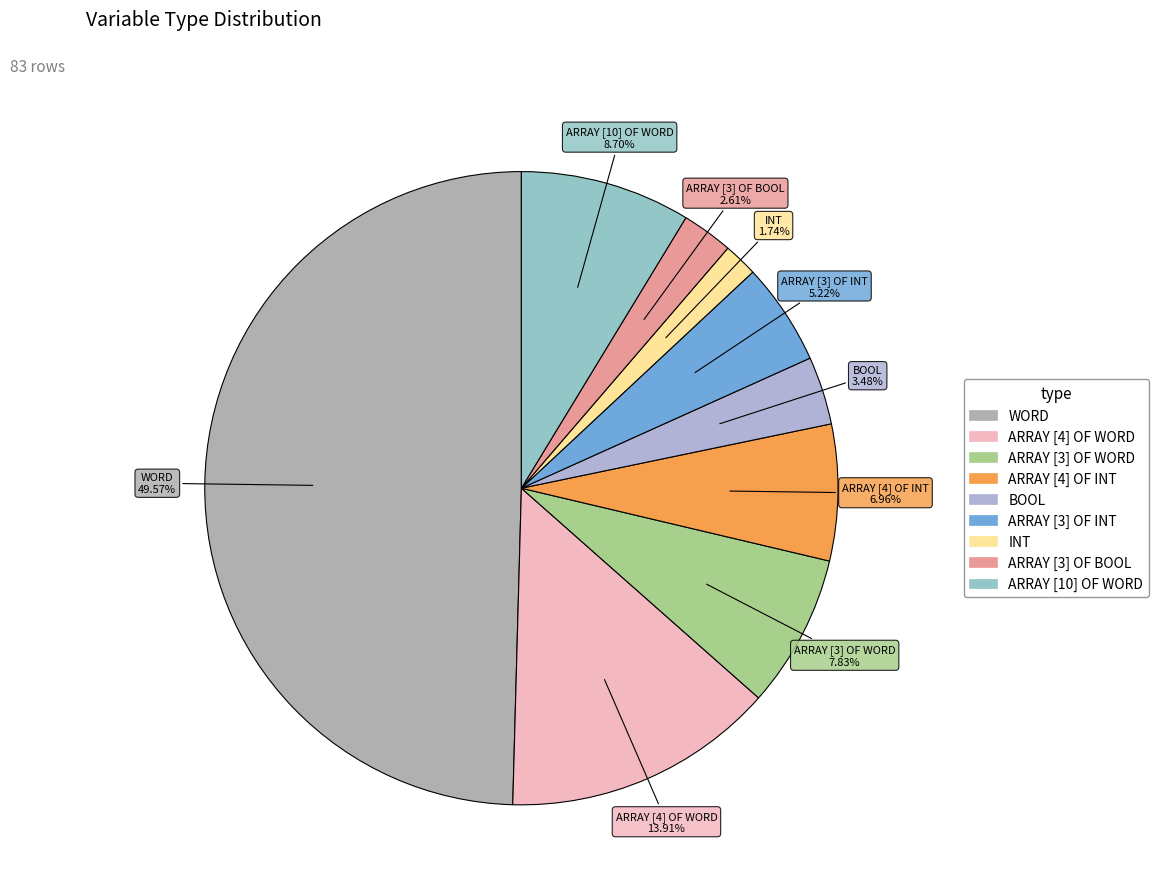

Is ARRAY [4] OF WORD the majority of the pie?

No